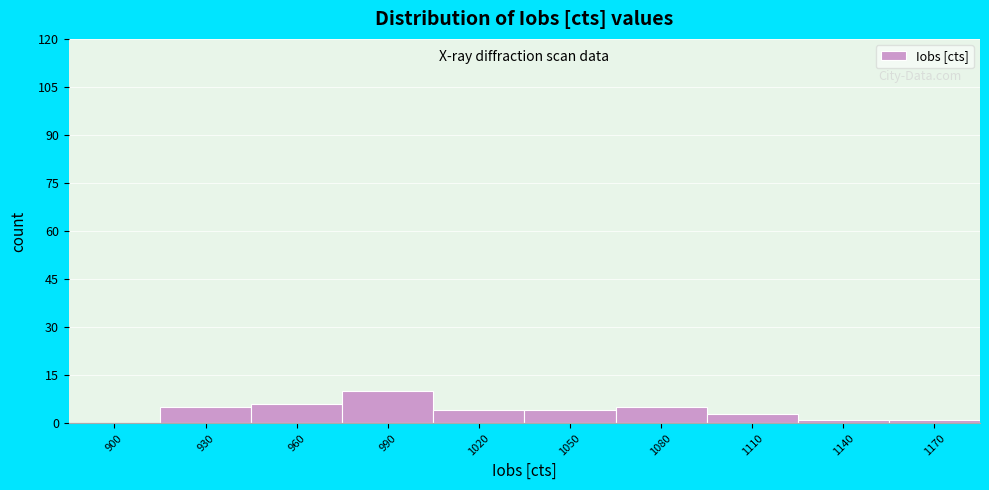

Reading left to right, list all the values displayed in this chart.

900=0	930=5	960=6	990=10	1020=4	1050=4	1080=5	1110=3	1140=1	1170=1